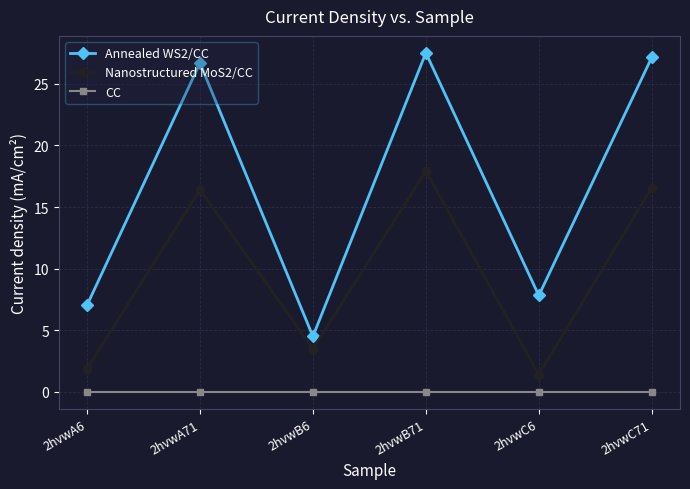

Between 2hvwB6 and 2hvwB71, which series saw the biggest shift?

Annealed WS2/CC